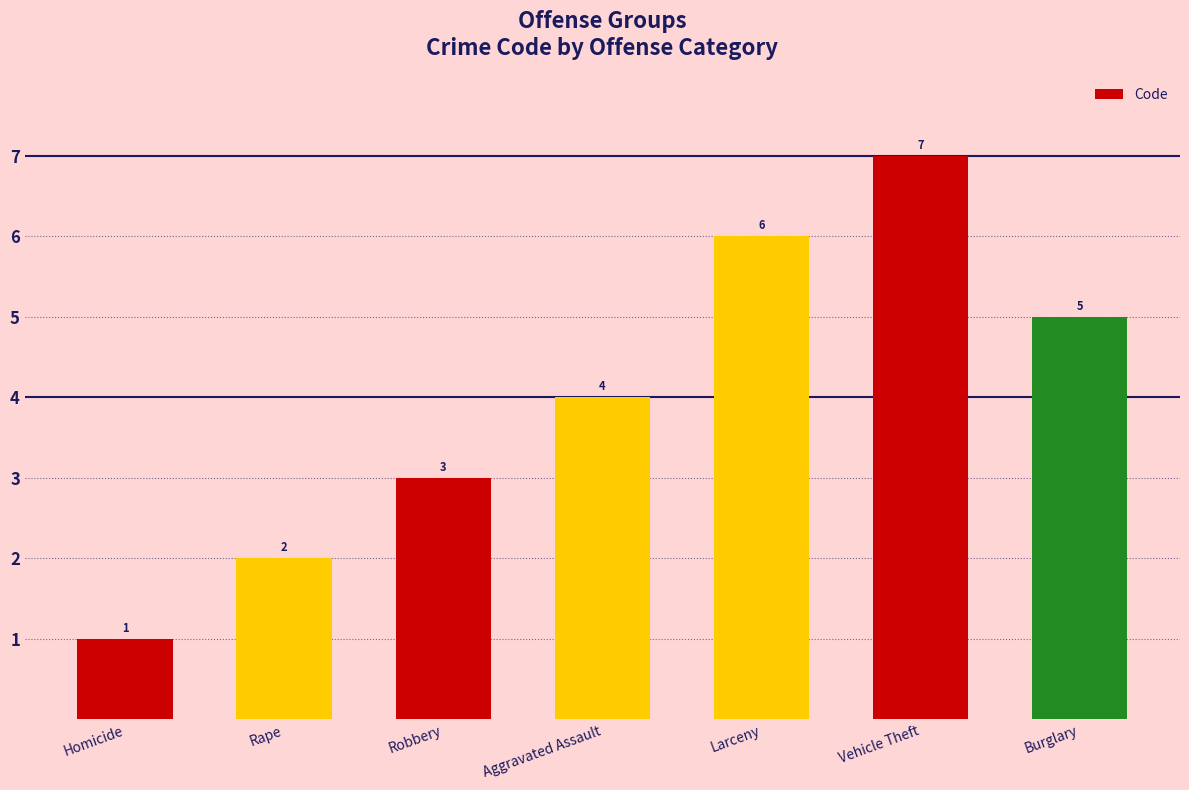

Between Larceny and Homicide, which is larger?

Larceny